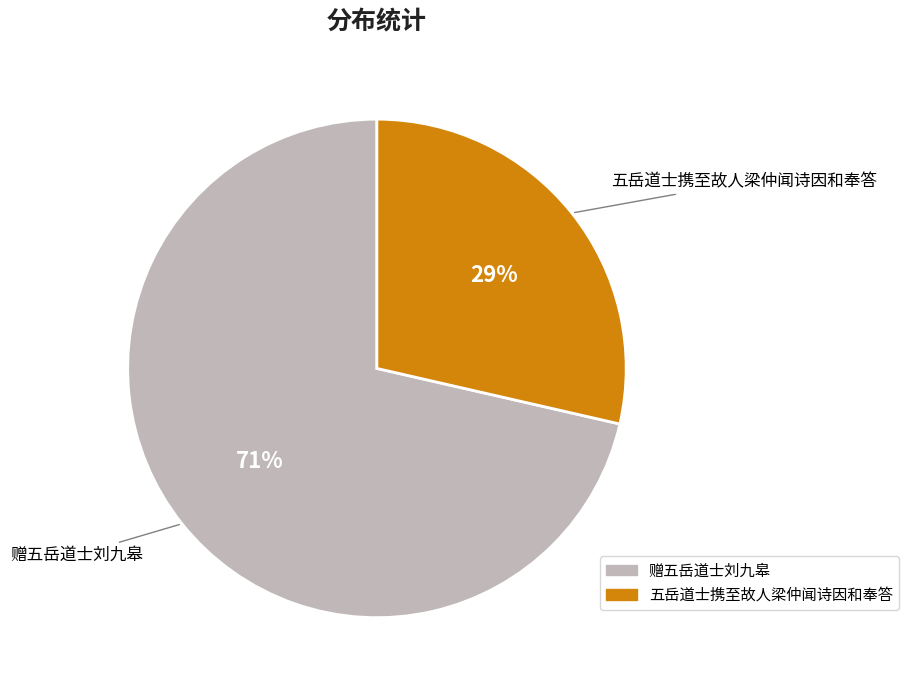

To the nearest percent, what is the combined percentage of 赠五岳道士刘九皋 and 五岳道士携至故人梁仲闻诗因和奉答?

100%